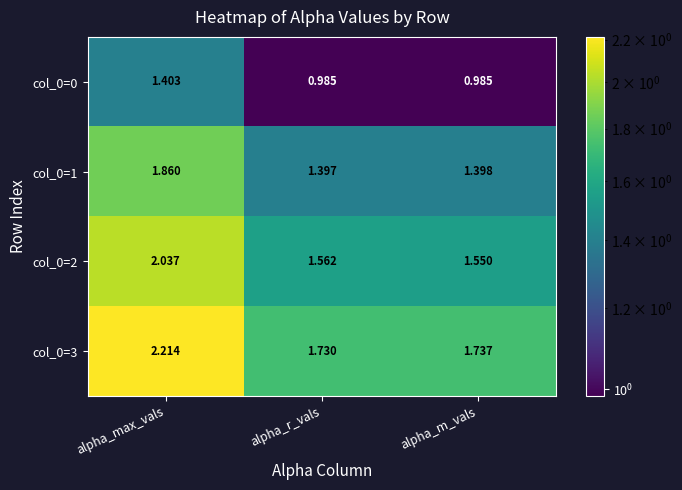

Rank the categories by col_0=2 value from lowest to highest.

alpha_m_vals, alpha_r_vals, alpha_max_vals